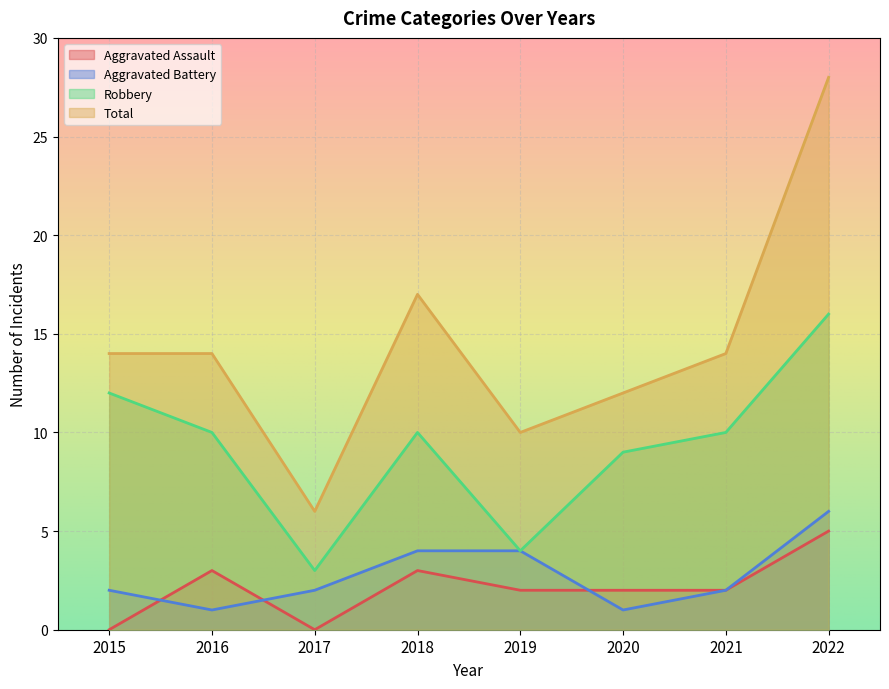

True or false: Aggravated Assault and Total cross at least once.

False